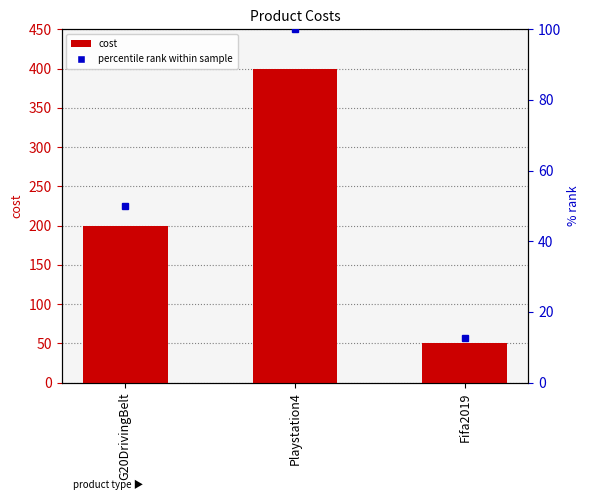

At which label does the data first exceed 200?

Playstation4